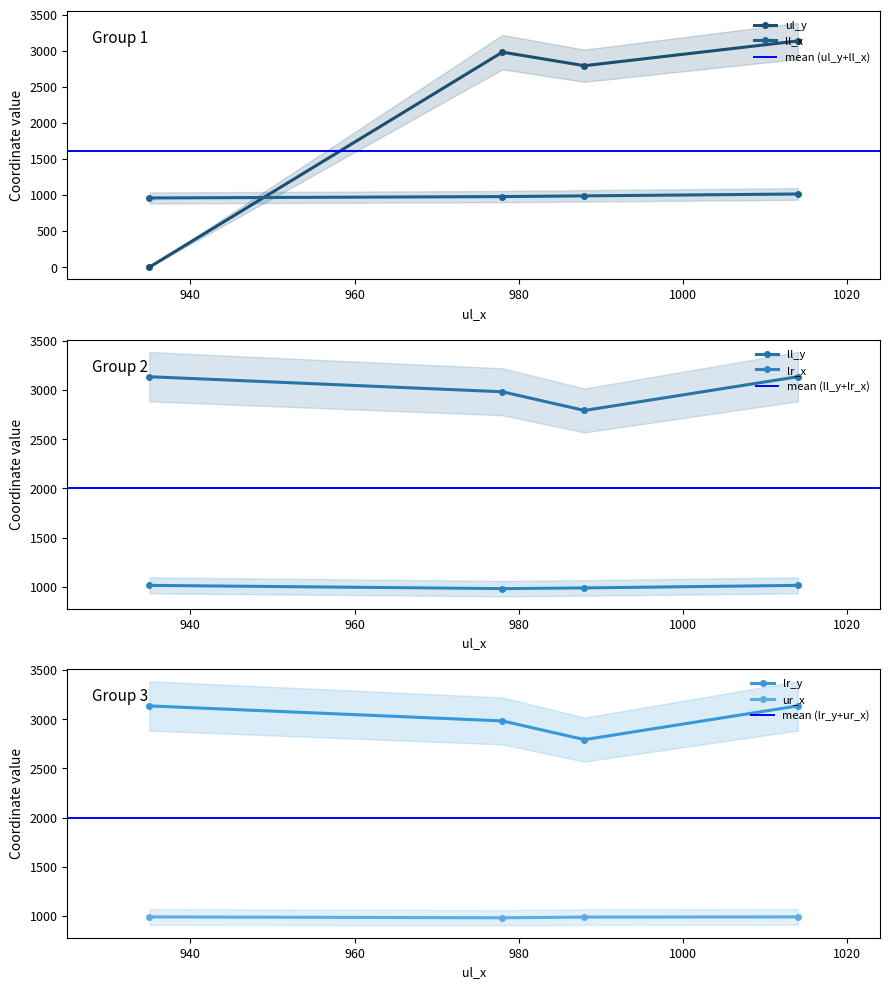

What is the total value across all series at 978?

11884